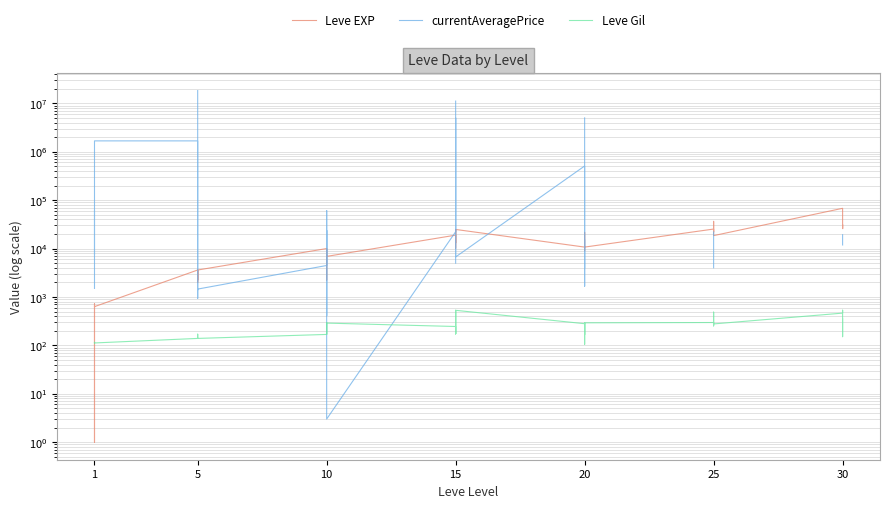

What is the maximum value shown in the chart?

18333336.0